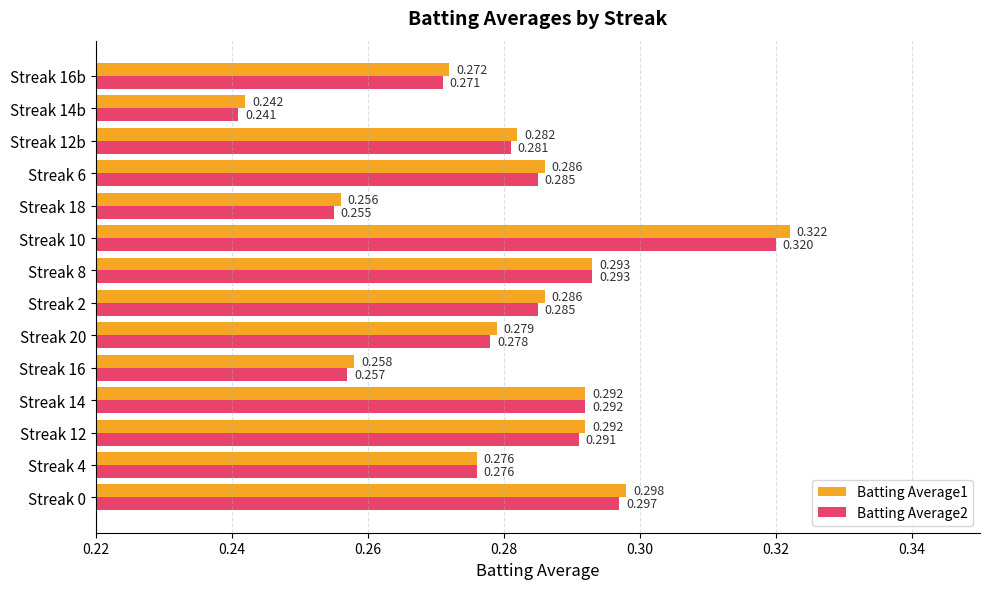

Is the value of Batting Average2 at Streak 10 greater than the value of Batting Average1 at Streak 2?

Yes